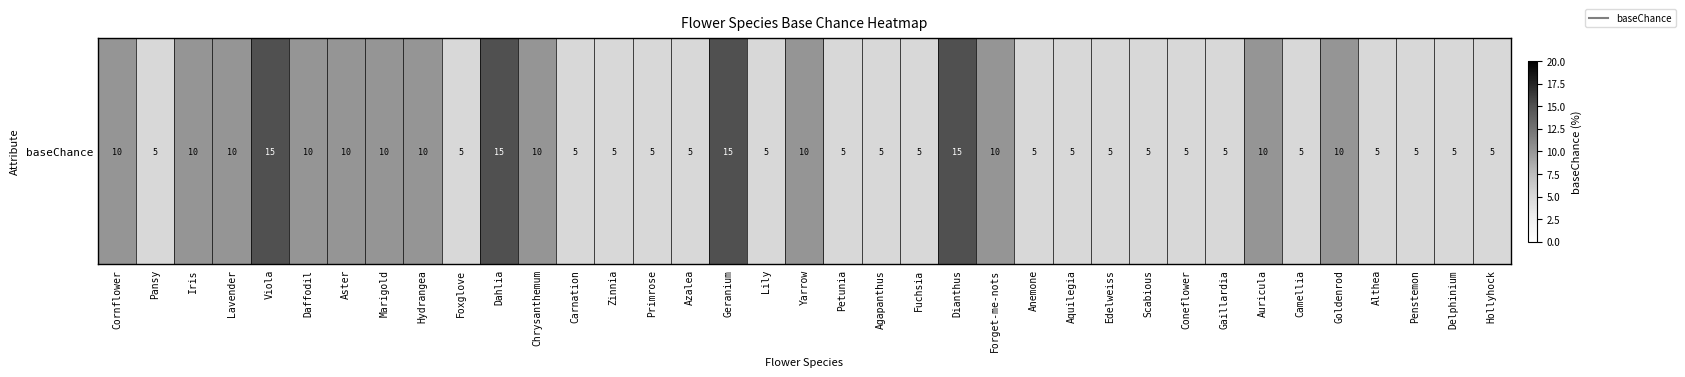

Reading left to right, extract all data points from this chart.

Cornflower=10	Pansy=5	Iris=10	Lavender=10	Viola=15	Daffodil=10	Aster=10	Marigold=10	Hydrangea=10	Foxglove=5	Dahlia=15	Chrysanthemum=10	Carnation=5	Zinnia=5	Primrose=5	Azalea=5	Geranium=15	Lily=5	Yarrow=10	Petunia=5	Agapanthus=5	Fuchsia=5	Dianthus=15	Forget-me-nots=10	Anemone=5	Aquilegia=5	Edelweiss=5	Scabious=5	Coneflower=5	Gaillardia=5	Auricula=10	Camellia=5	Goldenrod=10	Althea=5	Penstemon=5	Delphinium=5	Hollyhock=5